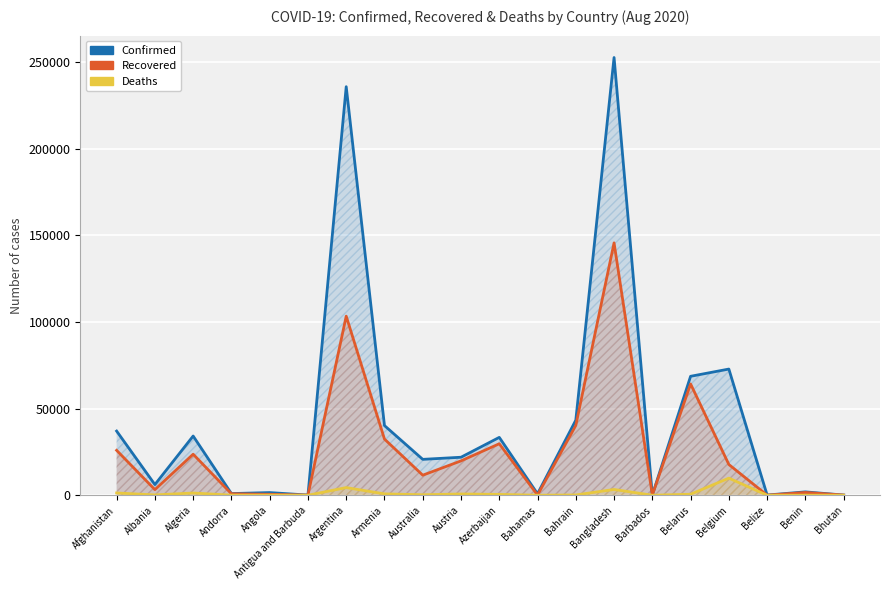

True or false: Recovered and Deaths cross at least once.

False